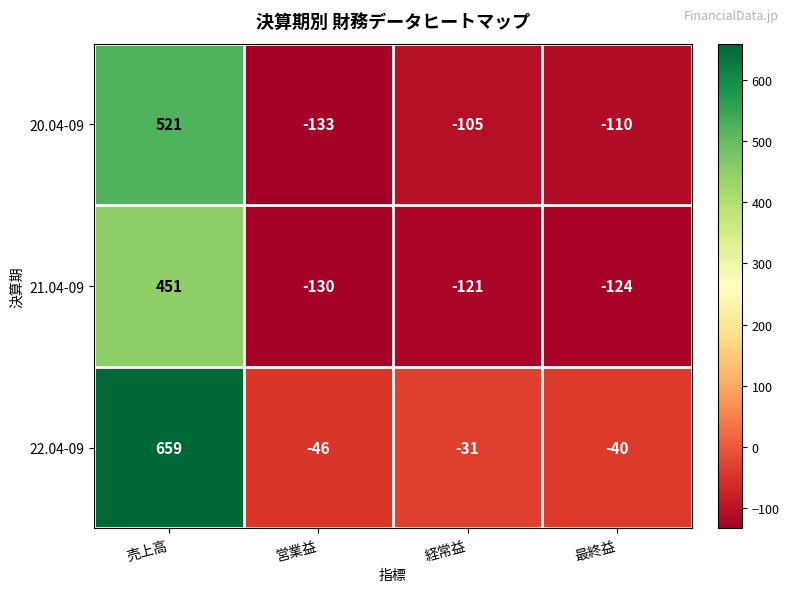

What is the spread (max minus min) of values at 最終益?

84